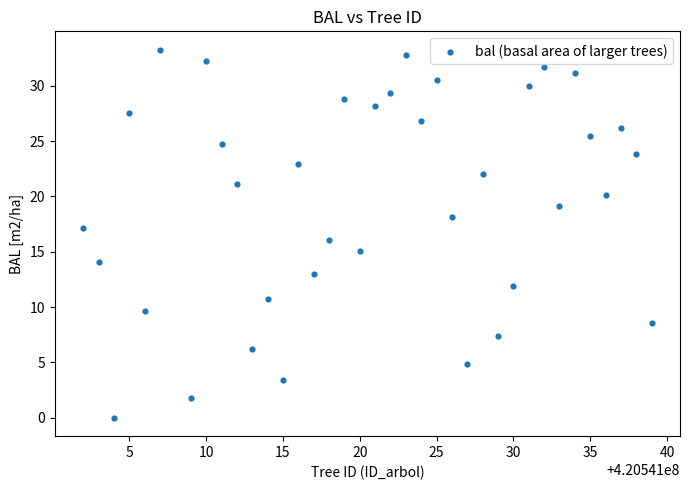

What is the range of X values (max minus min)?

37.0